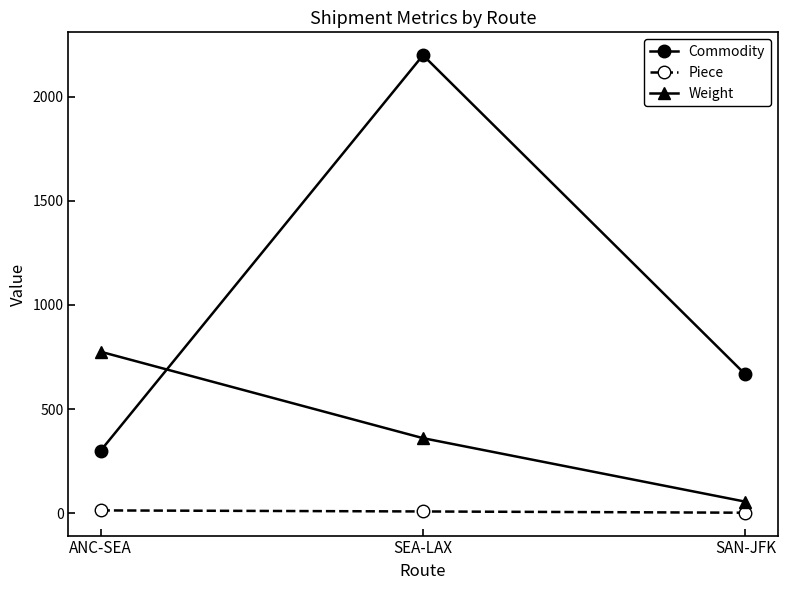

Rank the series by their maximum value, from lowest to highest.

Piece, Weight, Commodity